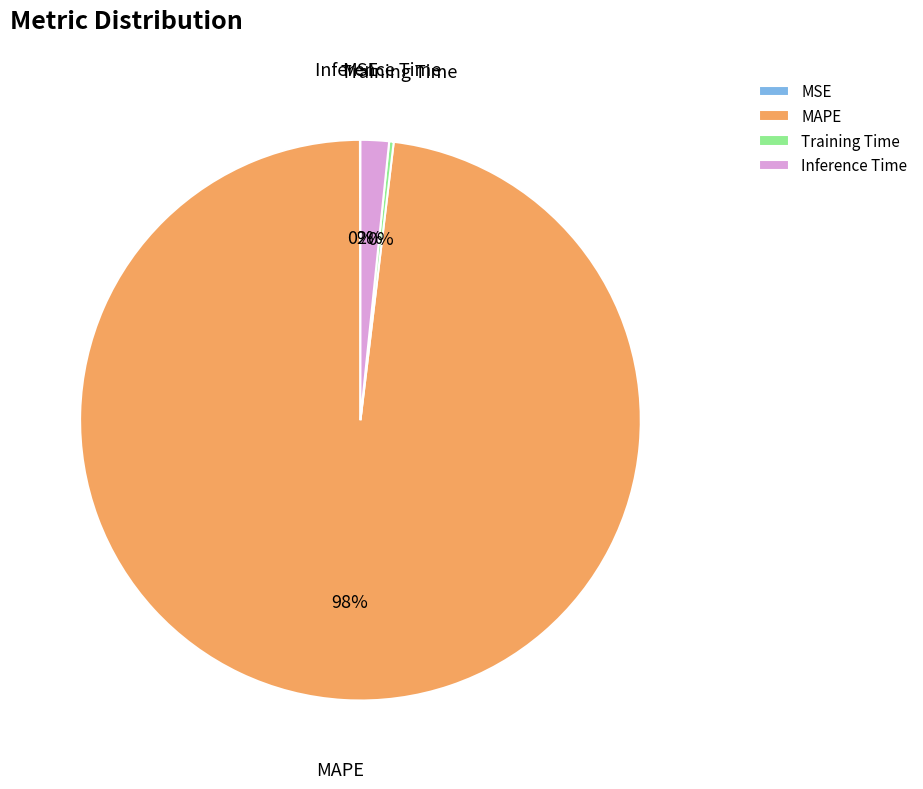

To the nearest percent, what percentage of the pie is Inference Time?

2%